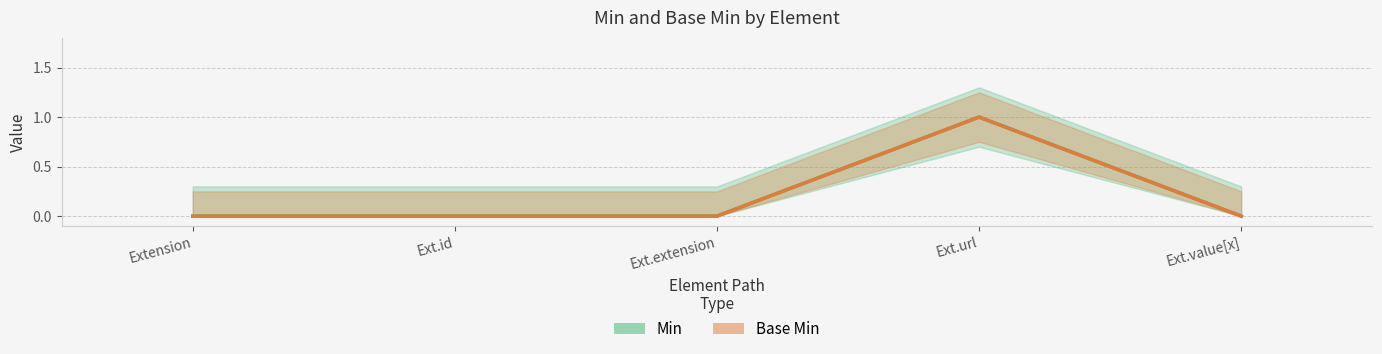

How many Base Min values are between 0 and 1?

5